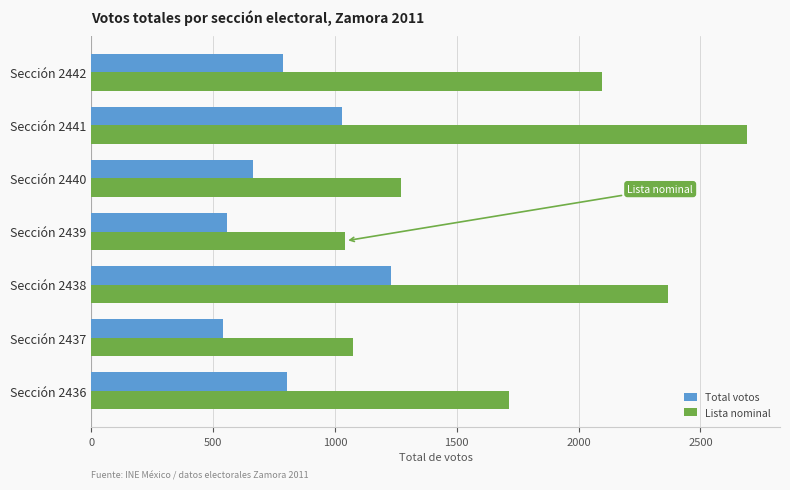

Which category has the highest value in the Total votos series?

Sección 2438